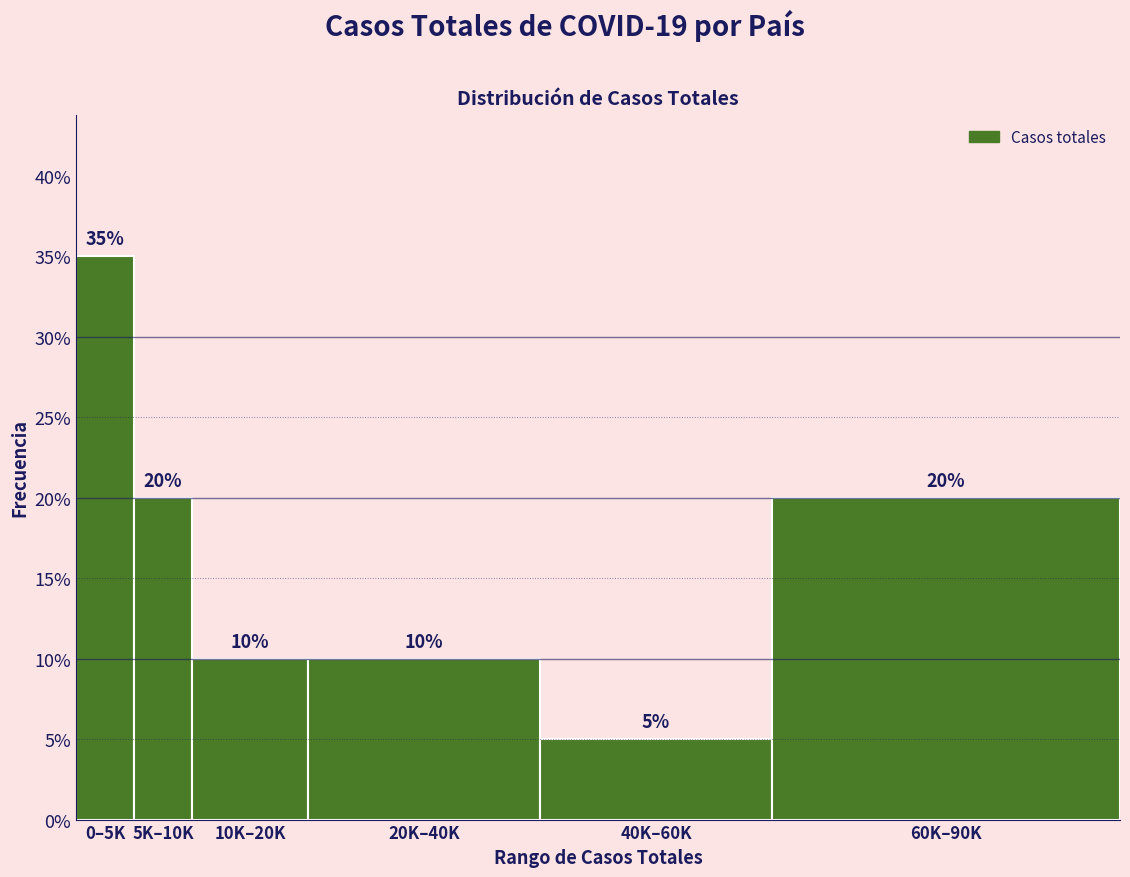

Reading left to right, extract all data points from this chart.

35	20	10	10	5	20